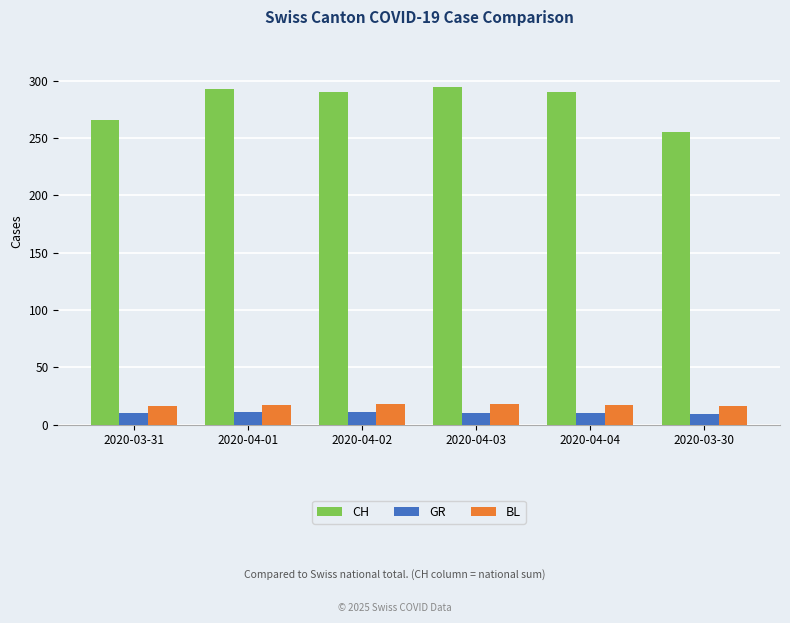

What is the smallest value displayed?

9